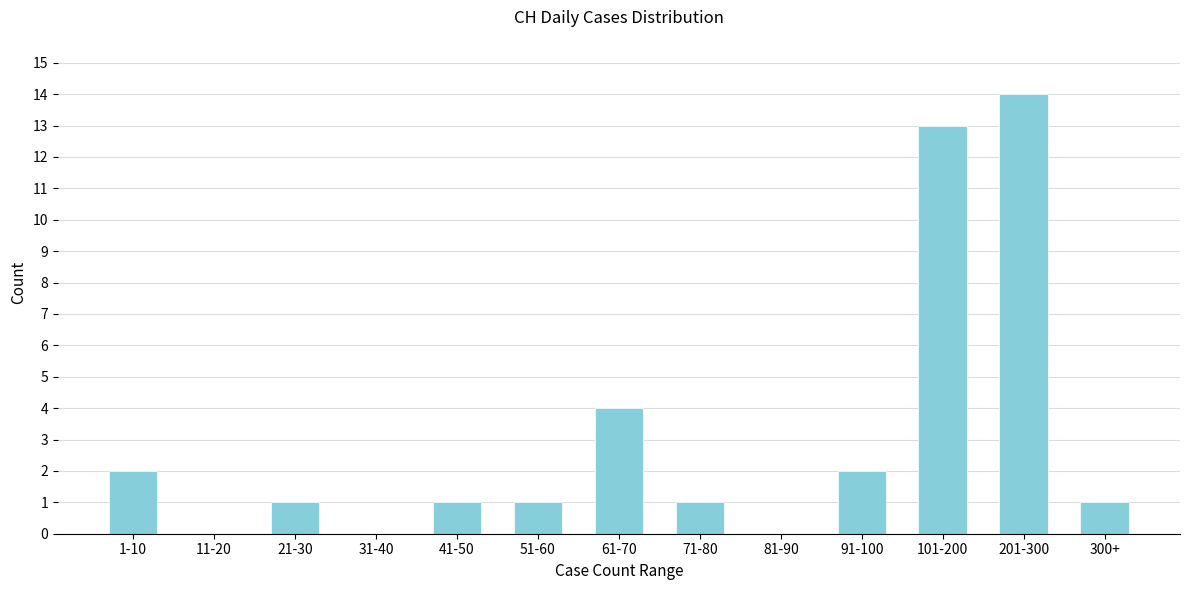

Reading left to right, list all the values displayed in this chart.

1-10=2	11-20=0	21-30=1	31-40=0	41-50=1	51-60=1	61-70=4	71-80=1	81-90=0	91-100=2	101-200=13	201-300=14	300+=1